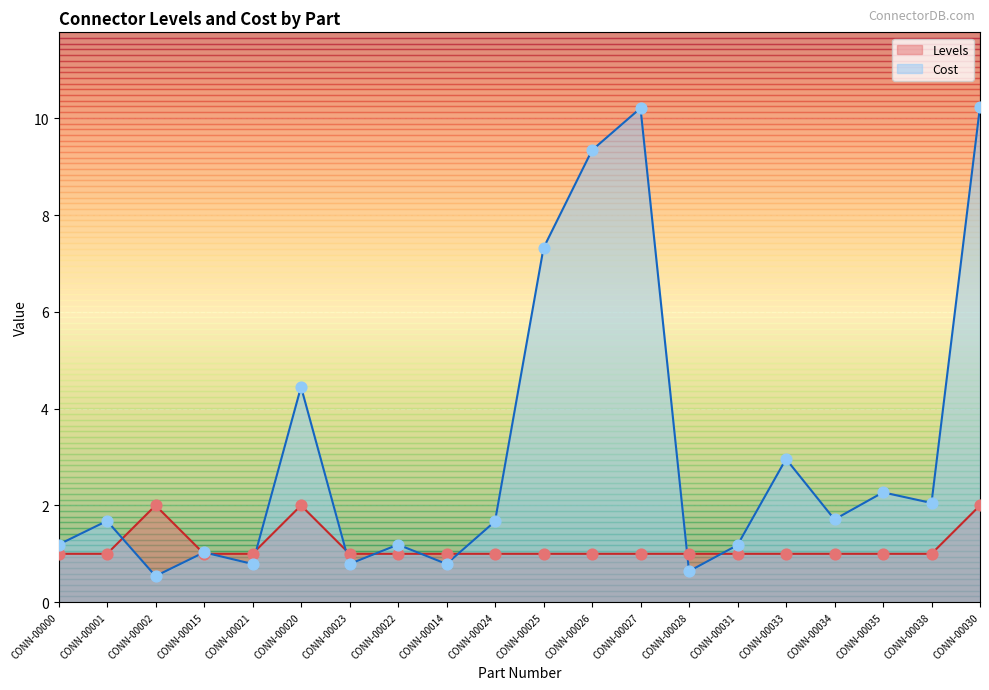

Which series has the largest Y range (max minus min)?

Cost